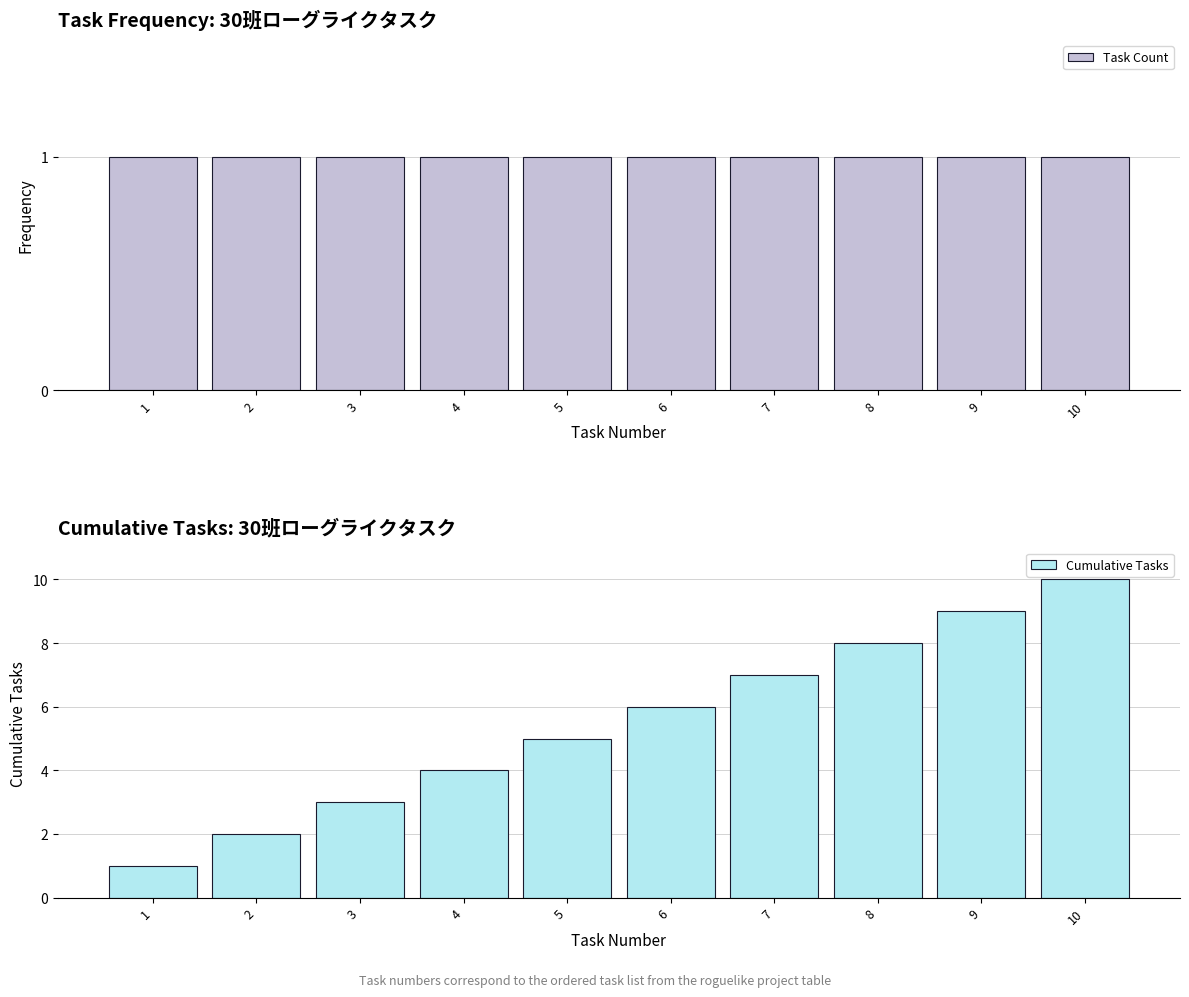

What is the lowest value of the Task Count series?

1